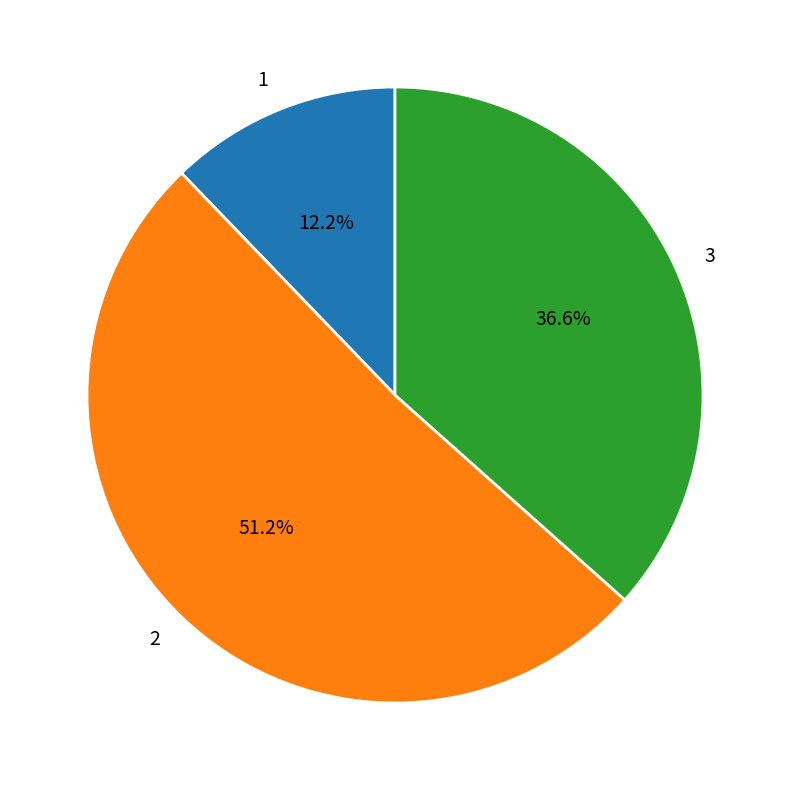

Is the sum of 1 and 2 greater than half?

Yes